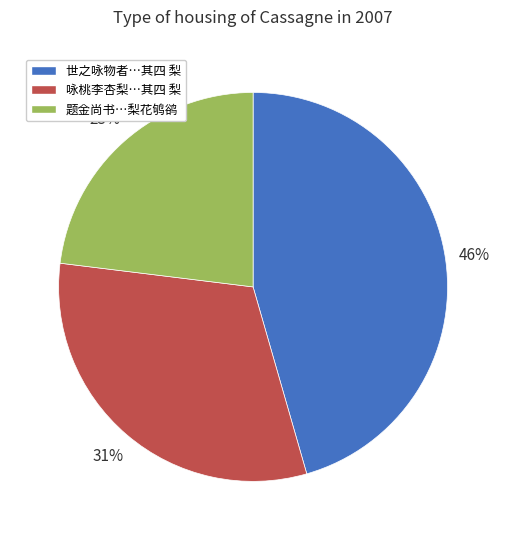

How many segments does this pie chart have?

3